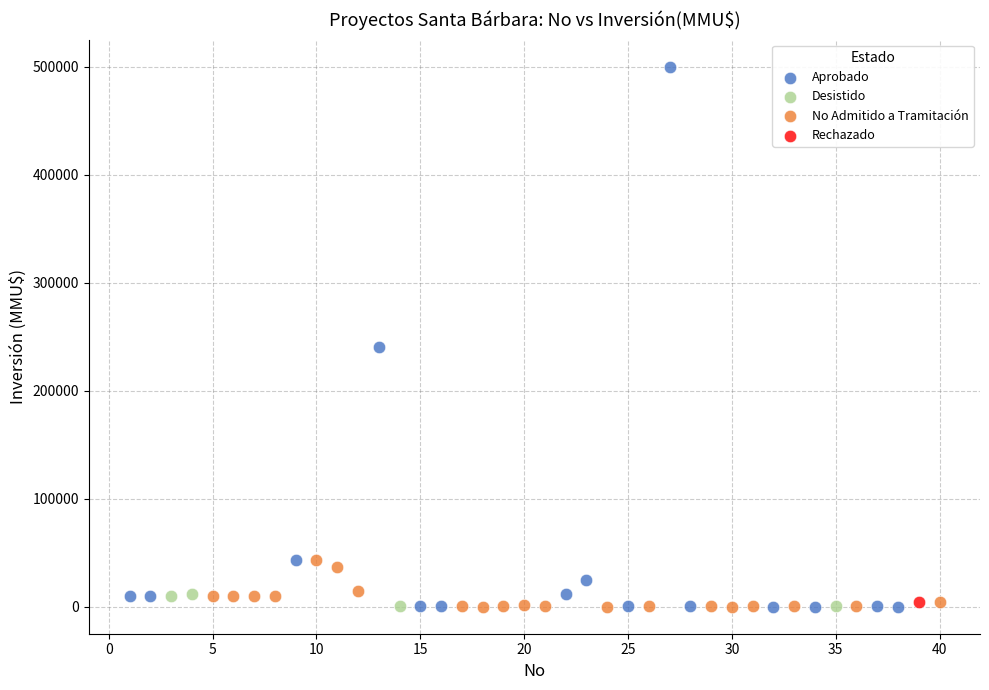

Which series reaches the maximum Y coordinate?

Aprobado